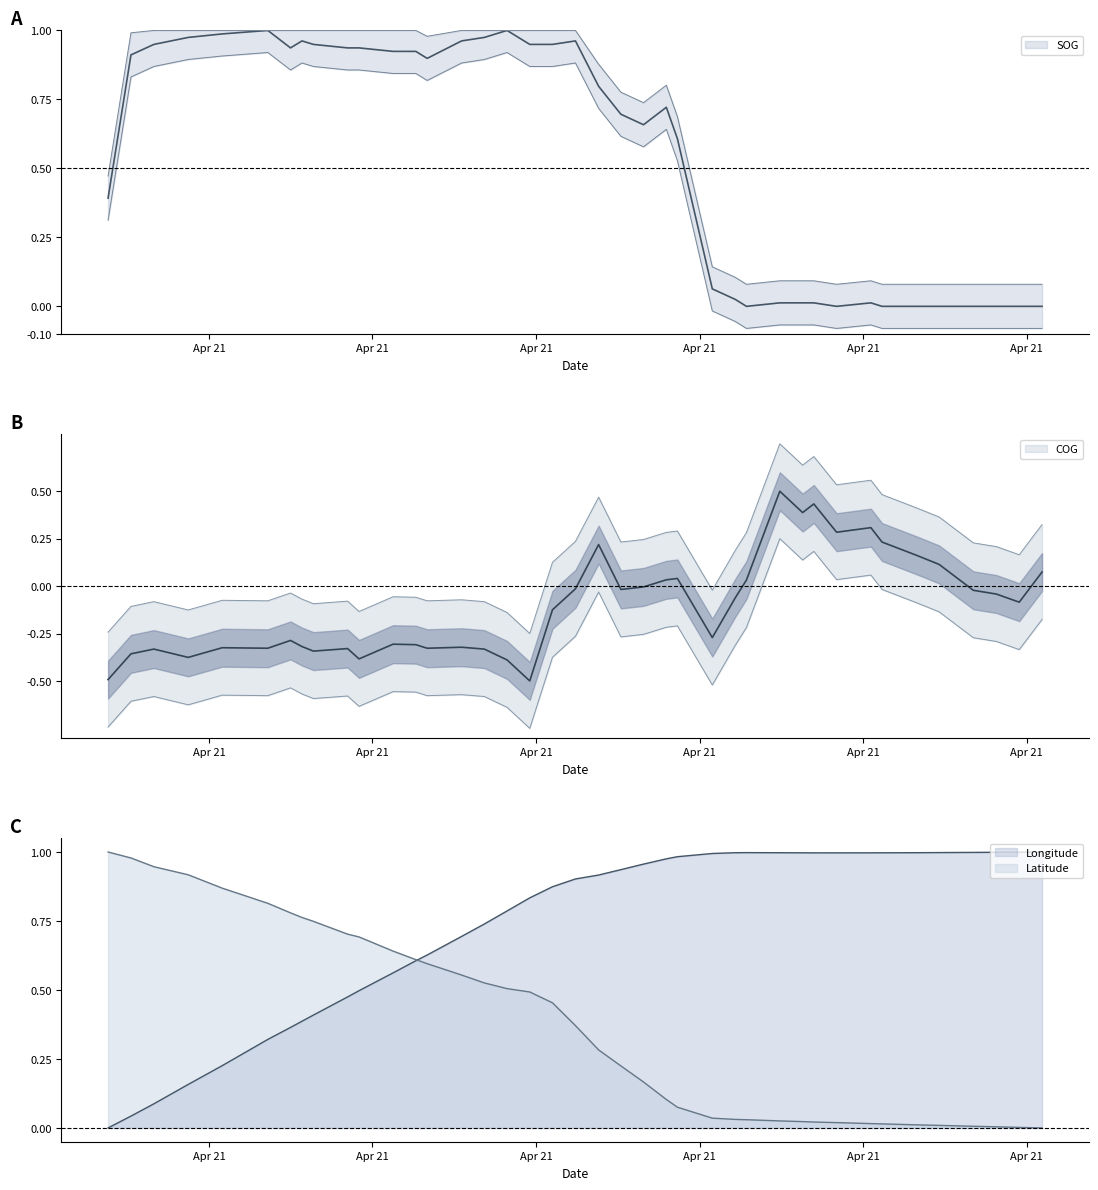

The Latitude series shows 0.0 at 2024-04-21 11:39:46. True or false?

False